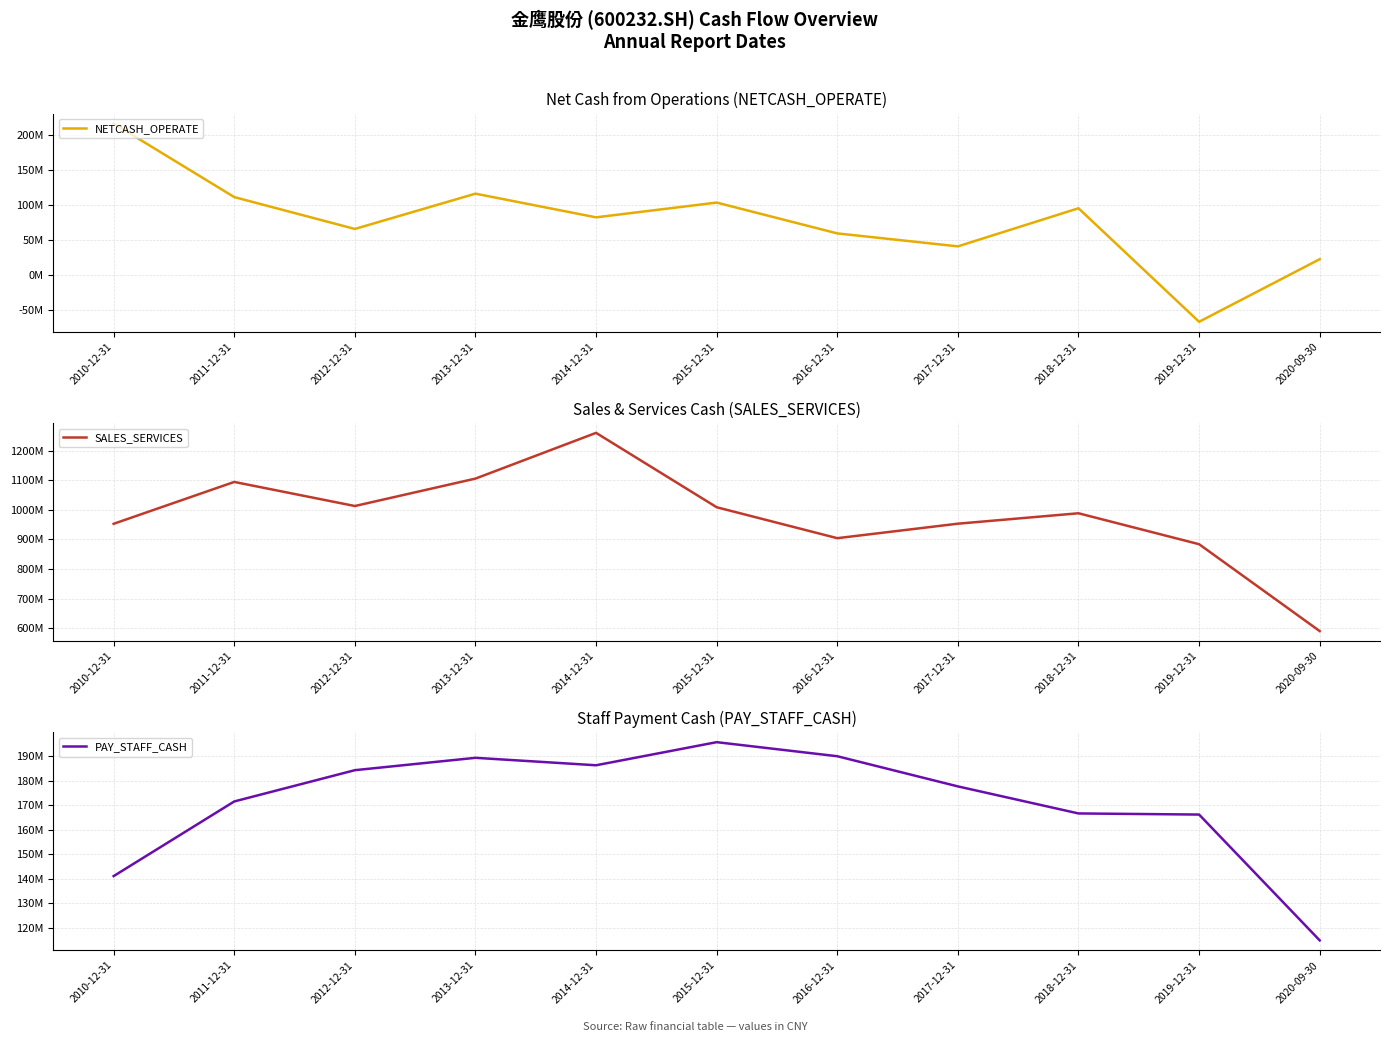

Where does the NETCASH_OPERATE series first go above 82263900?

2010-12-31